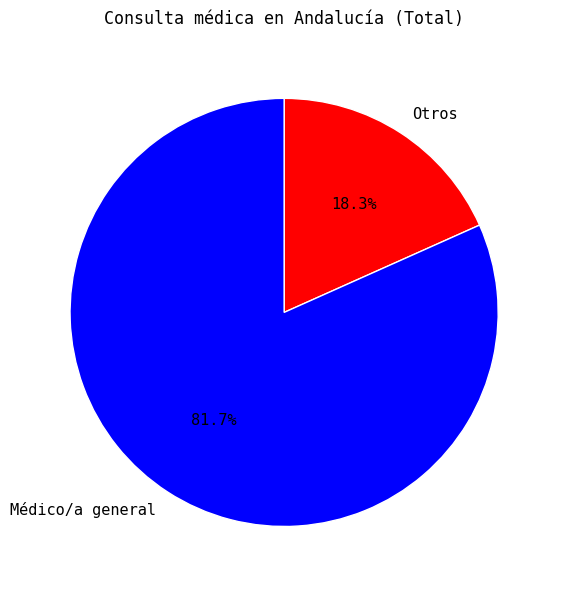

Is there any slice that represents more than half of the pie?

Yes